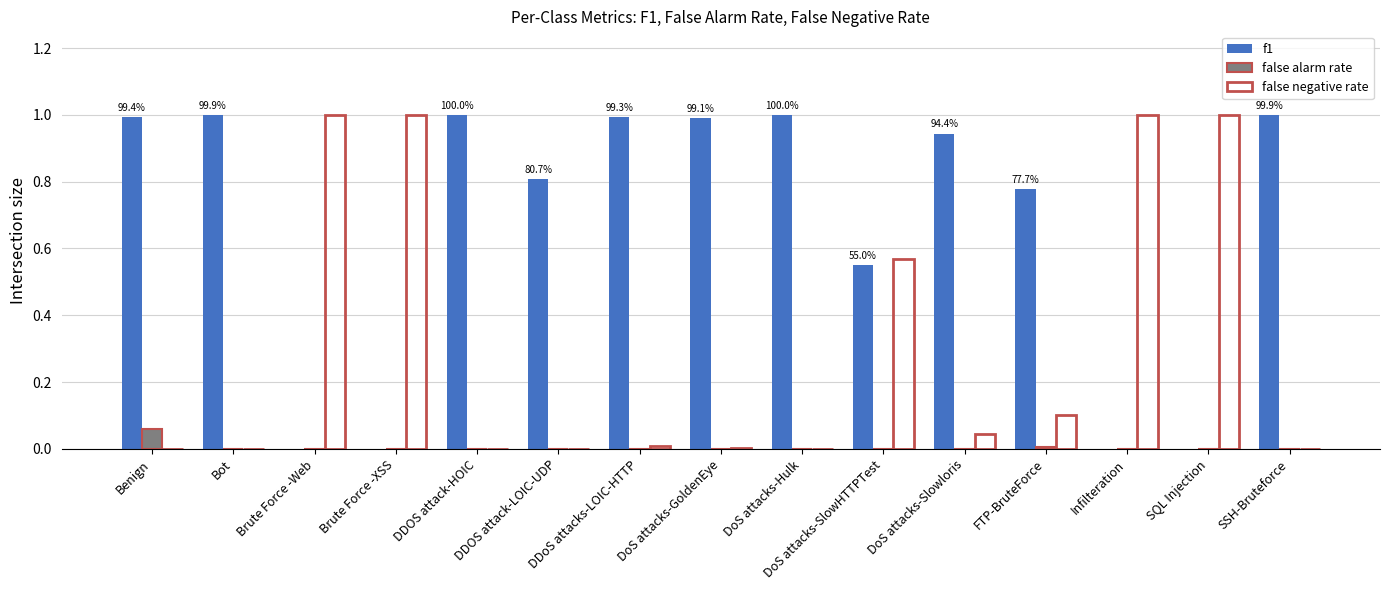

Is the value of f1 at DDOS attack-HOIC greater than the value of false alarm rate at DDoS attacks-LOIC-HTTP?

Yes